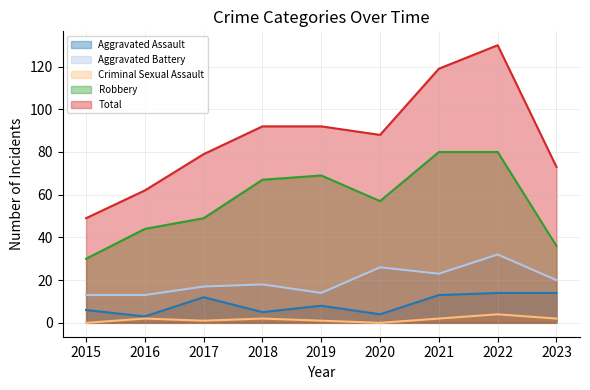

Rank the series at 2020 from highest to lowest value.

Total, Robbery, Aggravated Battery, Aggravated Assault, Criminal Sexual Assault